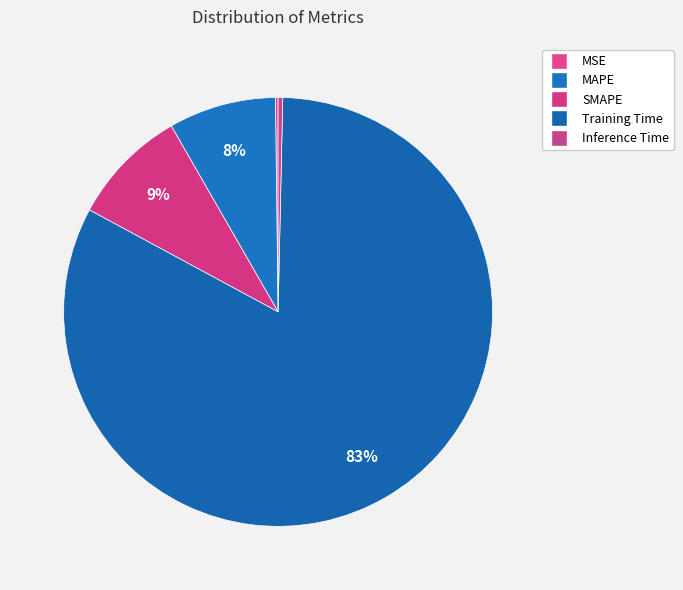

The Training Time slice represents 75% of the pie. True or false?

False